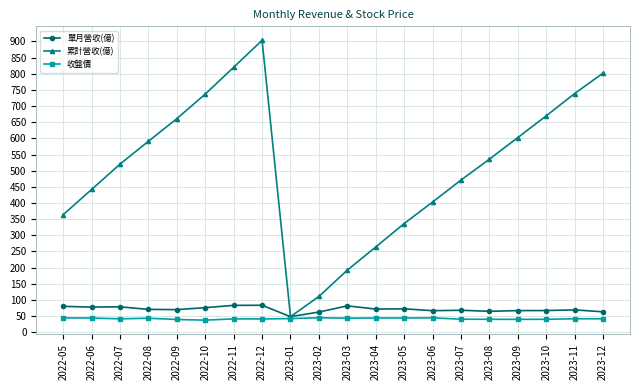

Is the value of 單月營收(億) at 2022-09 greater than the value of 收盤價 at 2023-11?

Yes